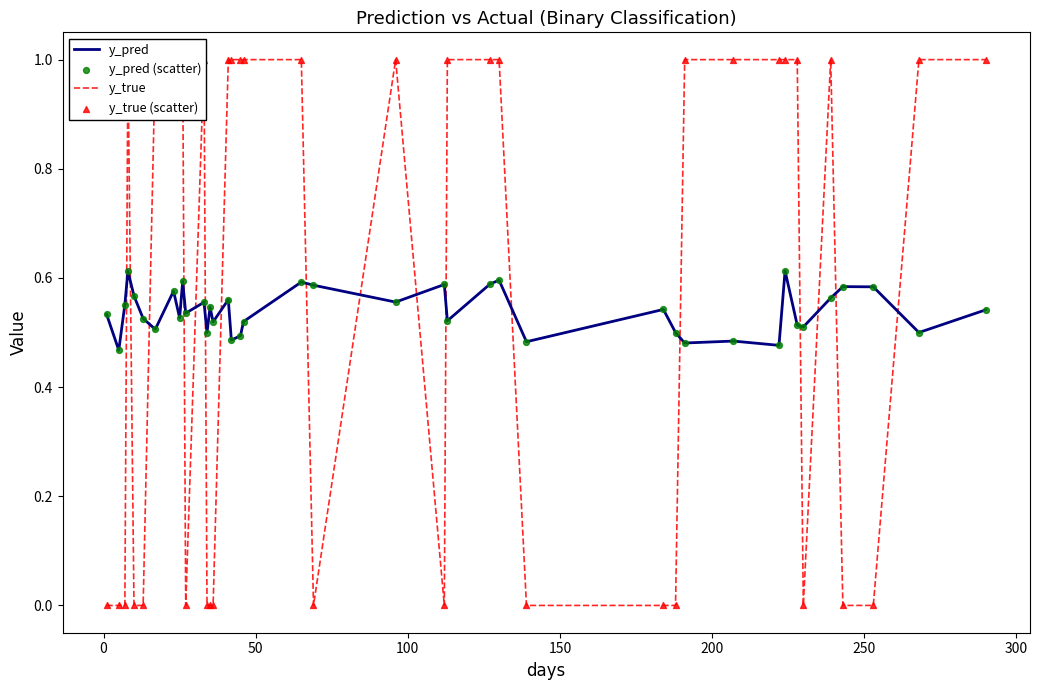

Which series reaches the minimum Y coordinate?

y_true